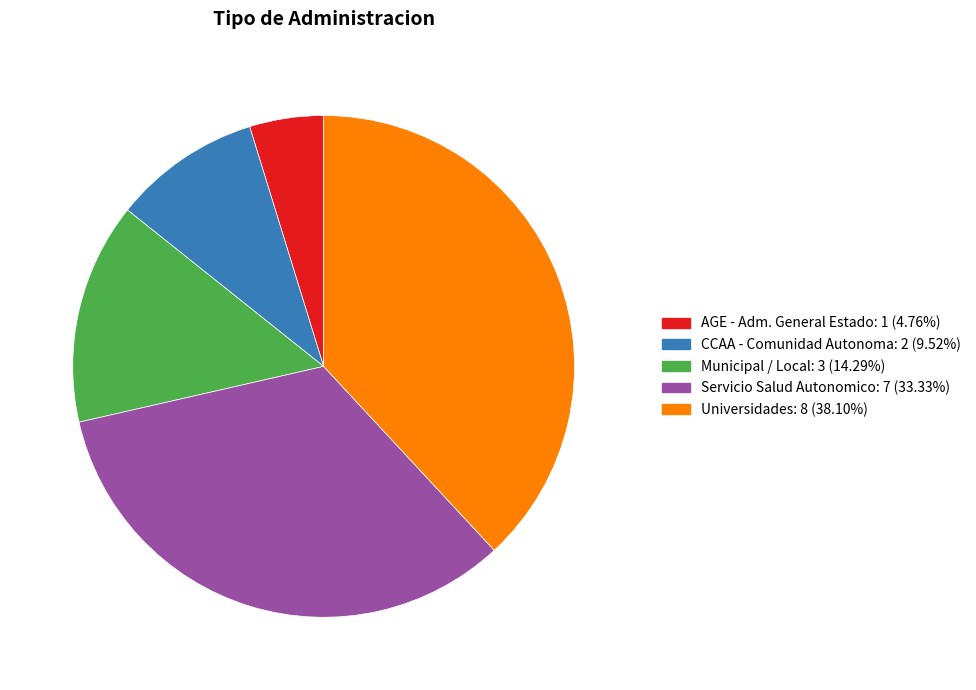

The CCAA - Comunidad Autonoma slice represents 10% of the pie. True or false?

True